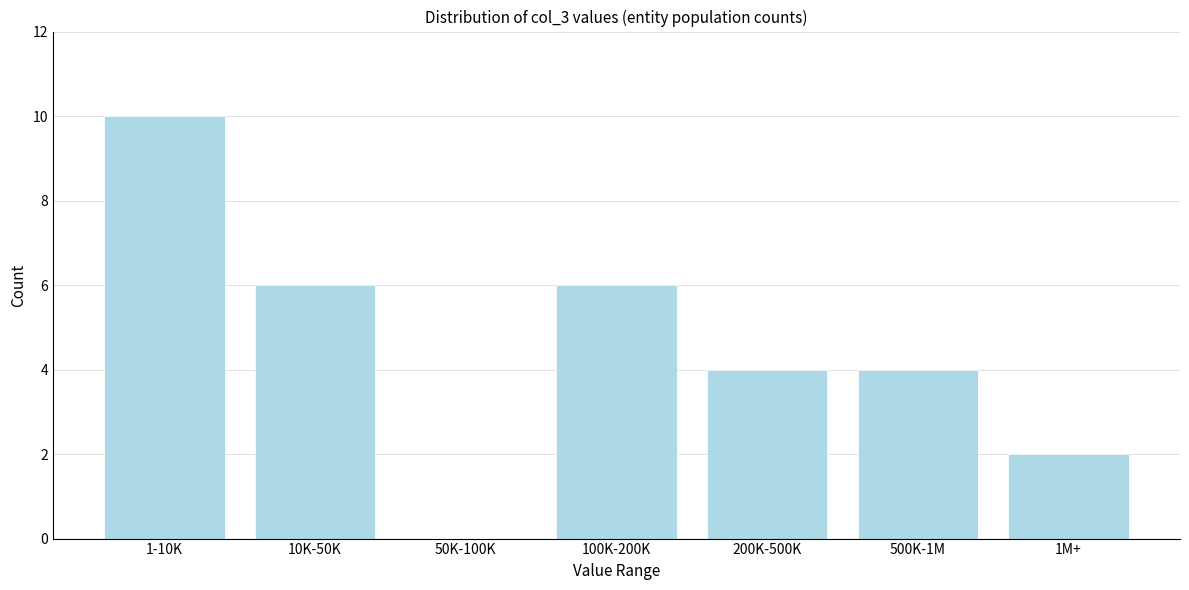

Reading right to left, what are all the values shown in this chart?

1M+=2	500K-1M=4	200K-500K=4	100K-200K=6	50K-100K=0	10K-50K=6	1-10K=10